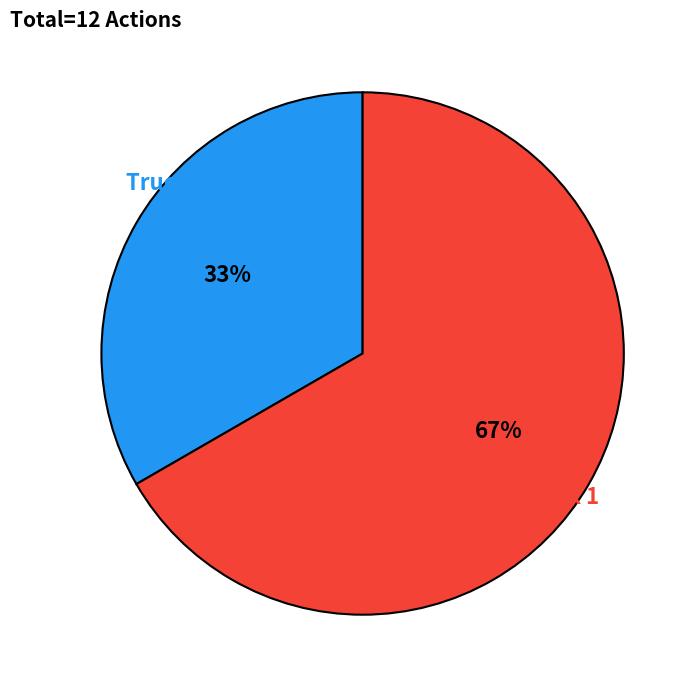

Does any single category account for the majority?

Yes